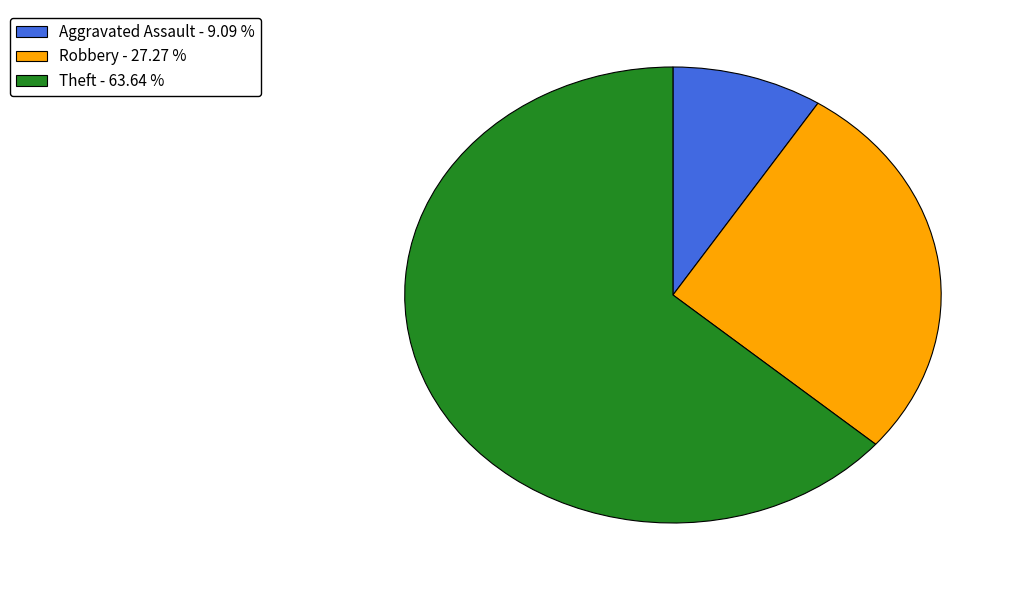

Which slice is the smallest?

Aggravated Assault - 9.09 %